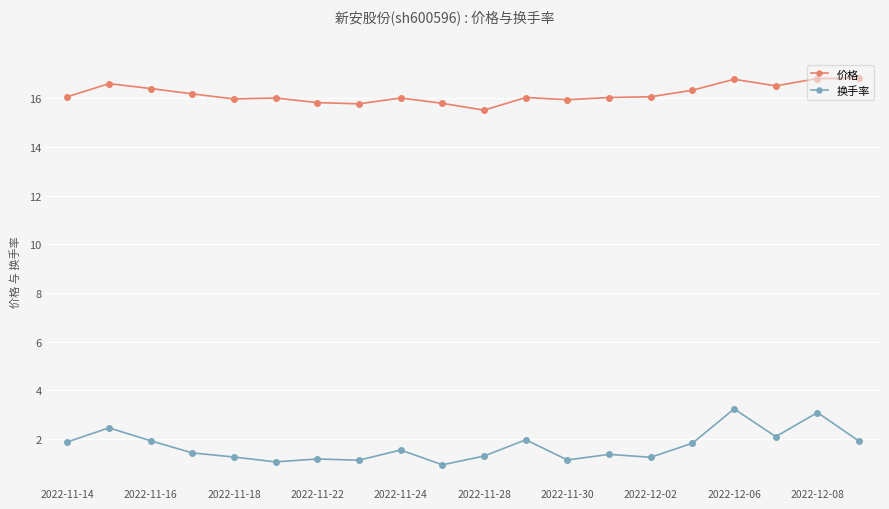

True or false: 换手率 and 价格 intersect in this chart.

False